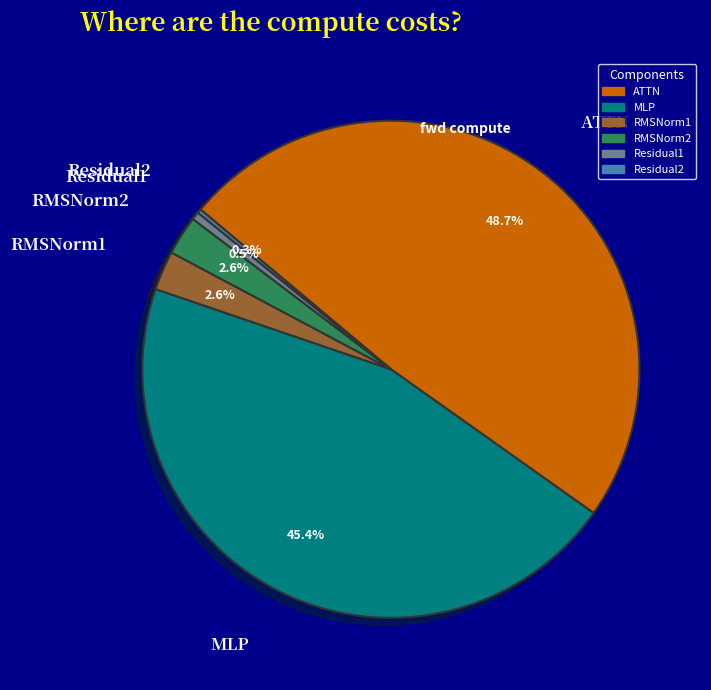

Rank the categories by value from lowest to highest.

Residual2, Residual1, RMSNorm1, RMSNorm2, MLP, ATTN